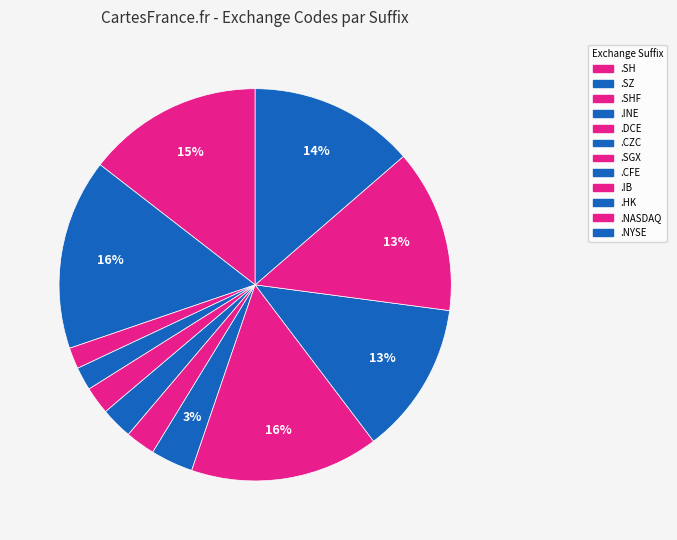

Count the number of slices in the pie.

12